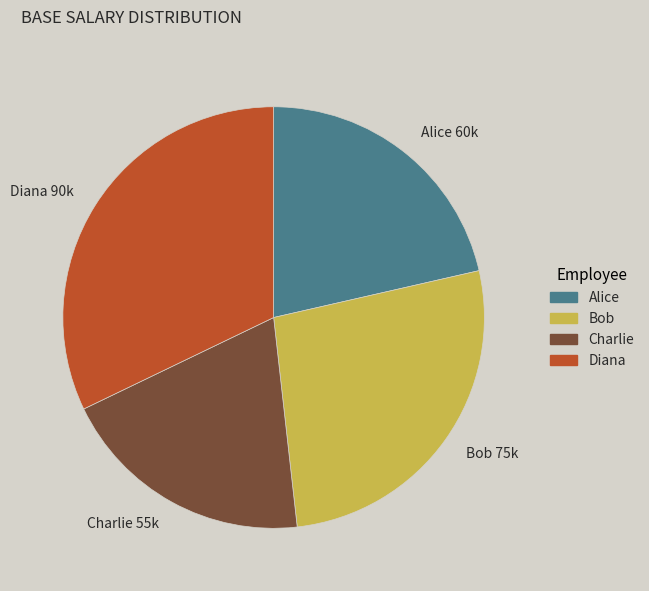

The Bob slice represents 18% of the pie. True or false?

False